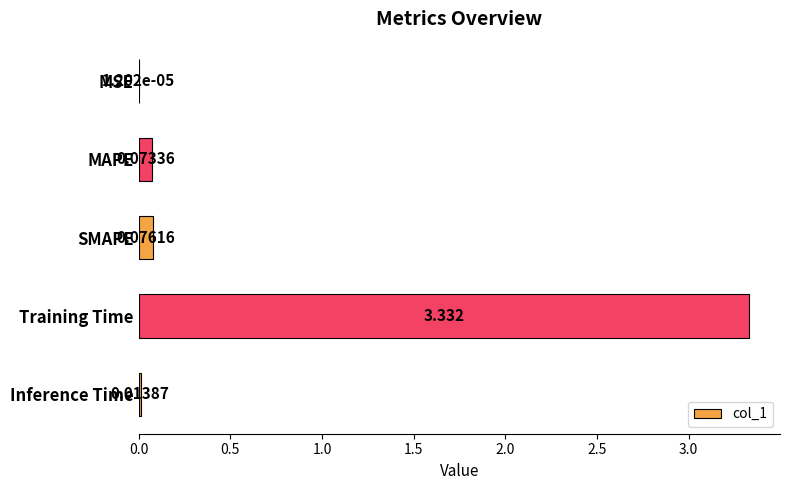

Which label corresponds to the largest value in the chart?

Training Time